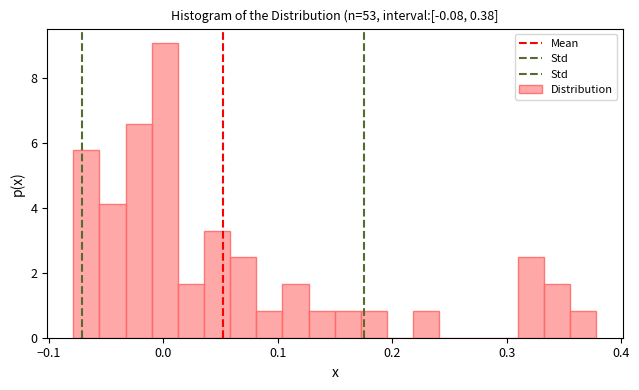

Around what value on the x-axis is the tallest bar? Give the approximate position of its centre, as read against the axis.

0.00